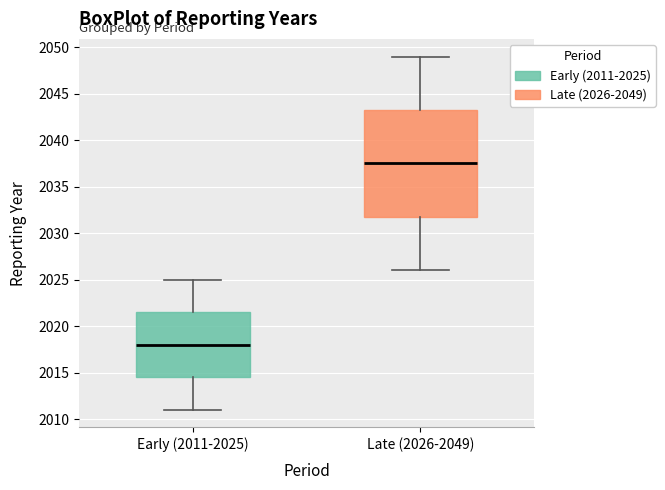

Which box is the tallest, from its lower edge to its upper edge?

Late (2026-2049)